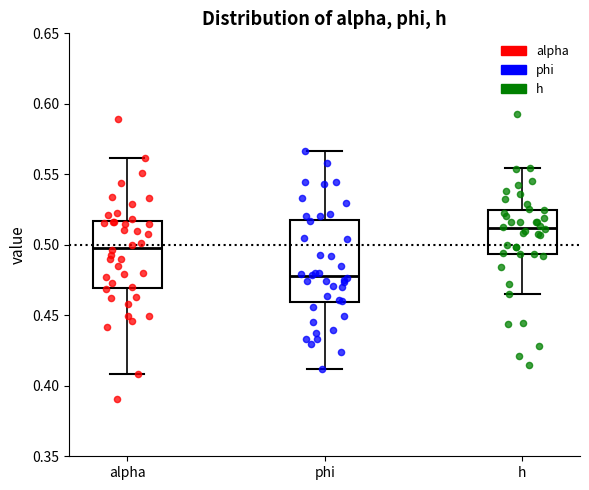

Reading left to right, transcribe this box plot: for each box, give where its median line is, the range the box spans, and where its two whiskers end, as read against the y-axis. The values are not printed on the chart, so give them approximately, as read against the axis.

alpha: median 0.500, box 0.470 to 0.515, whiskers 0.410 to 0.560
phi: median 0.480, box 0.460 to 0.520, whiskers 0.410 to 0.565
h: median 0.510, box 0.495 to 0.525, whiskers 0.465 to 0.555